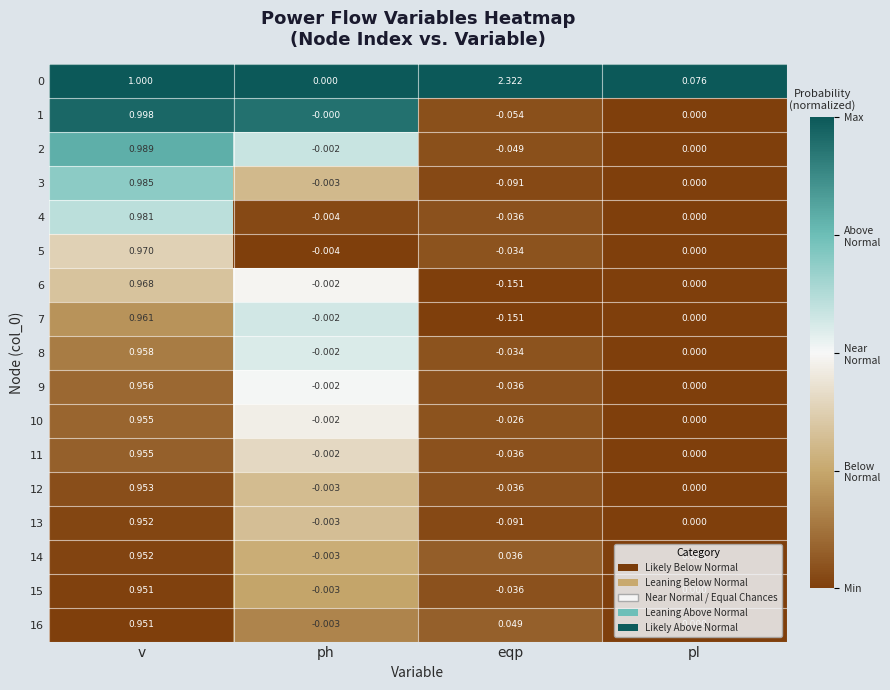

What is the difference between the highest and lowest values at eqp?

2.5